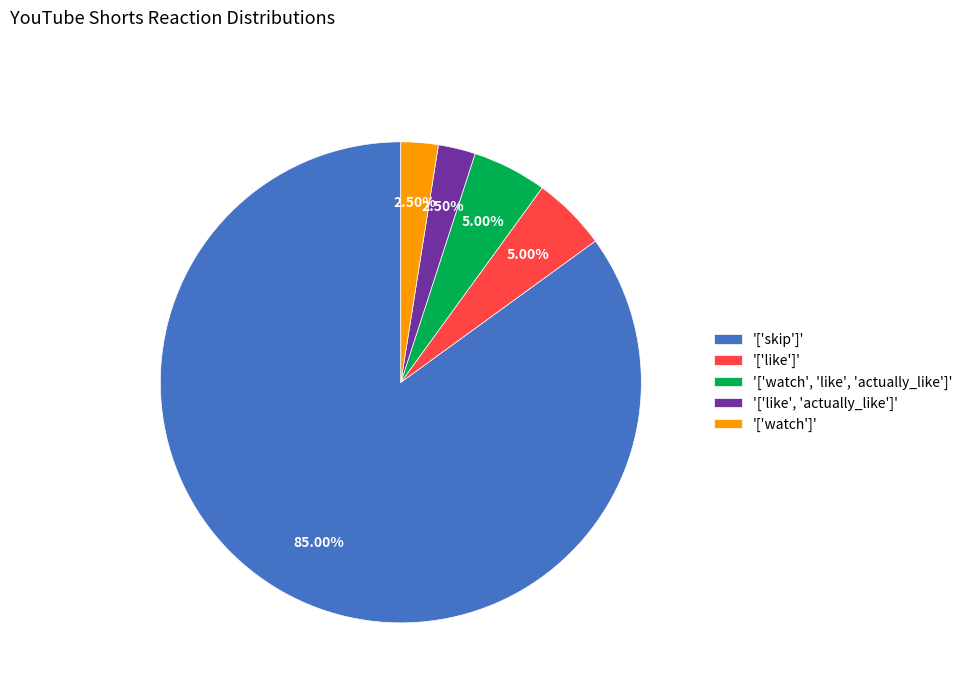

Between '['watch', 'like', 'actually_like']' and '['watch']', which is larger?

'['watch', 'like', 'actually_like']'